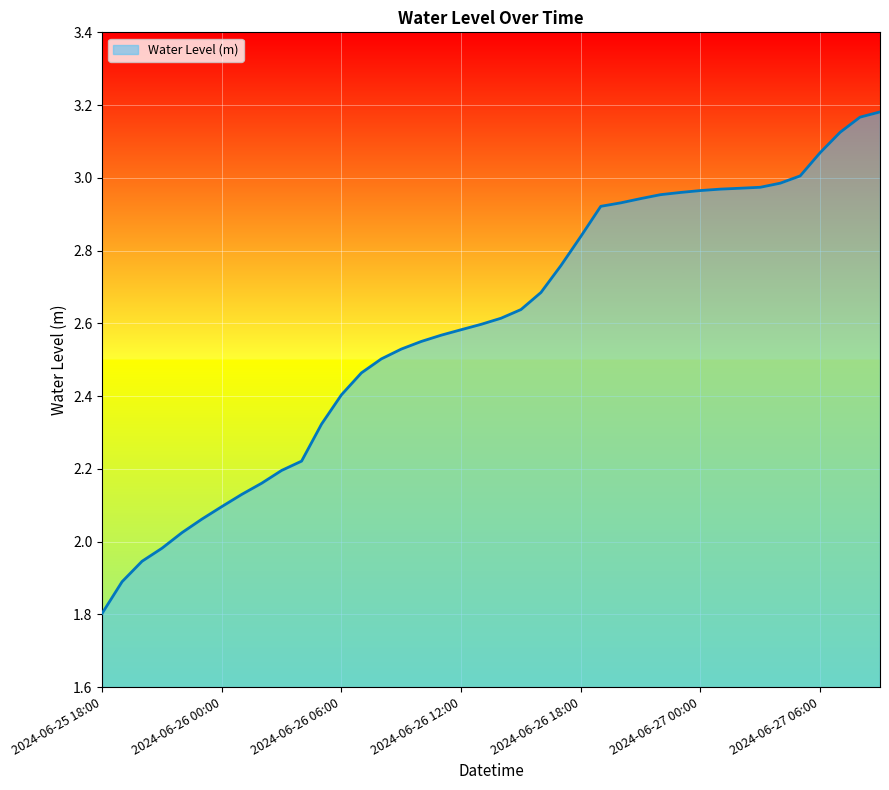

What is the smallest value displayed?

1.8